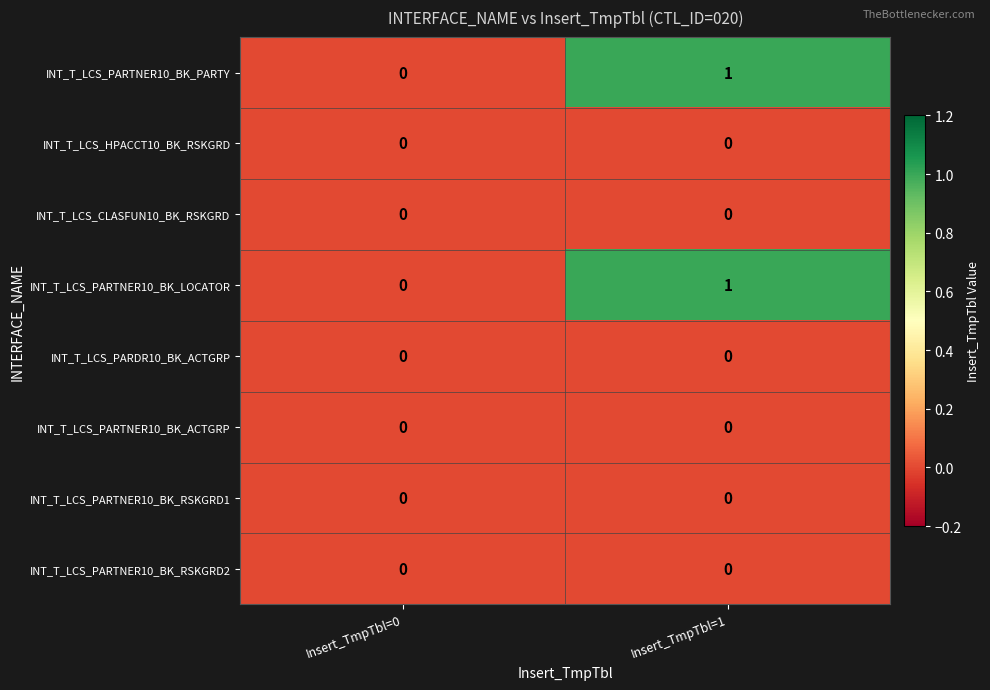

Reading left to right, list all the values displayed in this chart.

INT_T_LCS_PARTNER10_BK_PARTY: 0	1
INT_T_LCS_HPACCT10_BK_RSKGRD: 0	0
INT_T_LCS_CLASFUN10_BK_RSKGRD: 0	0
INT_T_LCS_PARTNER10_BK_LOCATOR: 0	1
INT_T_LCS_PARDR10_BK_ACTGRP: 0	0
INT_T_LCS_PARTNER10_BK_ACTGRP: 0	0
INT_T_LCS_PARTNER10_BK_RSKGRD1: 0	0
INT_T_LCS_PARTNER10_BK_RSKGRD2: 0	0